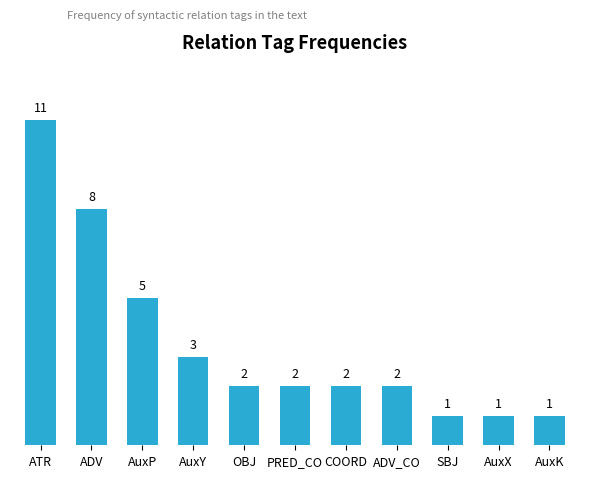

What is the greatest value displayed?

11